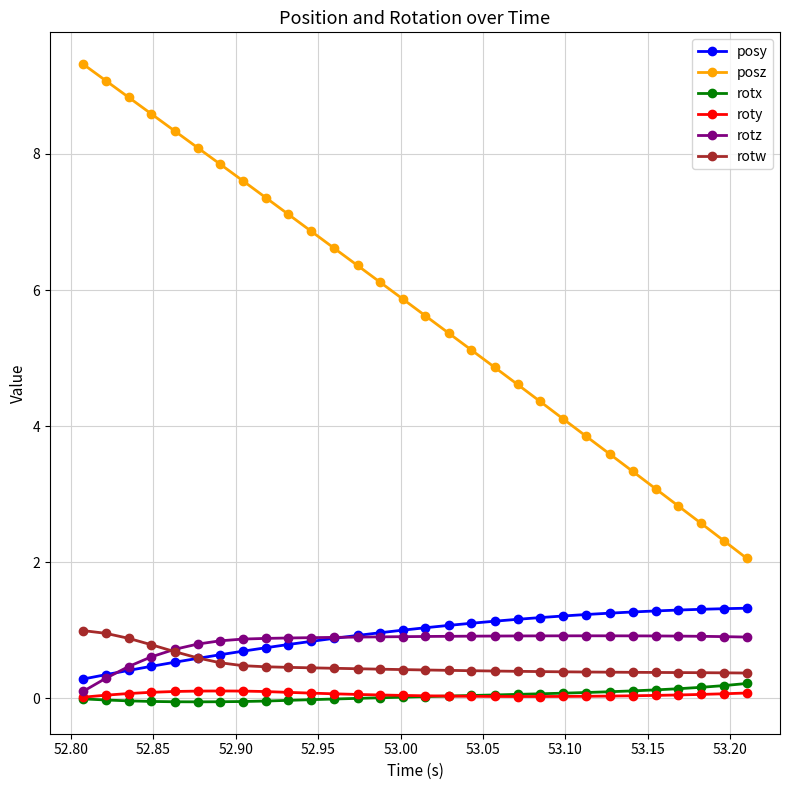

What is the highest value of the posy series?

1.3